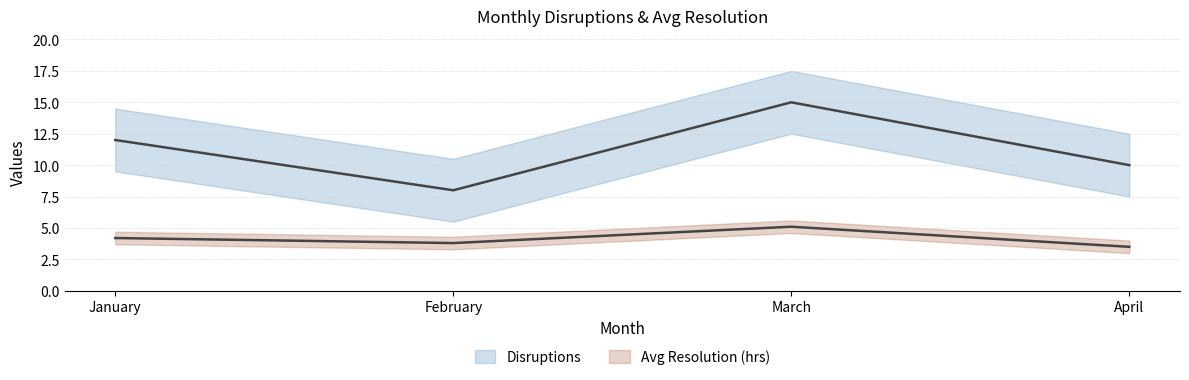

What is the average value of the Avg Resolution (hrs) series?

4.2